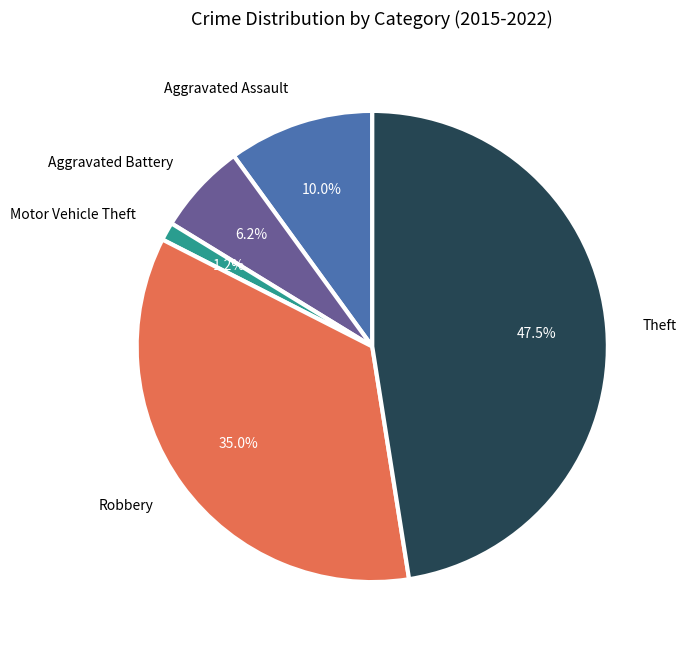

Do Aggravated Battery and Motor Vehicle Theft together represent more than half of the pie?

No